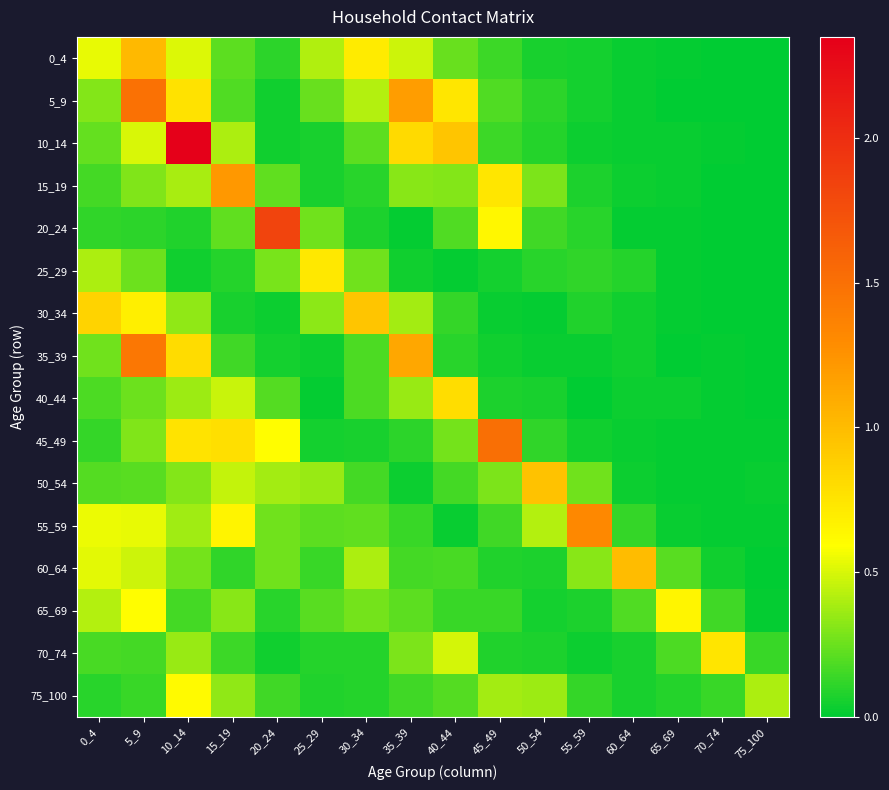

Reading left to right, list all the values displayed in this chart.

0_4: 0_4=0.5	5_9=1.0	10_14=0.5	15_19=0.2	20_24=0.1	25_29=0.4	30_34=0.7	35_39=0.5	40_44=0.2	45_49=0.1	50_54=0.1	55_59=0.0	60_64=0.0	65_69=0.0	70_74=0.0	75_100=0.0
5_9: 0_4=0.3	5_9=1.5	10_14=0.8	15_19=0.2	20_24=0.0	25_29=0.2	30_34=0.4	35_39=1.2	40_44=0.7	45_49=0.2	50_54=0.1	55_59=0.0	60_64=0.0	65_69=0.0	70_74=0.0	75_100=0.0
10_14: 0_4=0.2	5_9=0.5	10_14=2.3	15_19=0.4	20_24=0.0	25_29=0.1	30_34=0.2	35_39=0.8	40_44=0.9	45_49=0.1	50_54=0.1	55_59=0.0	60_64=0.0	65_69=0.0	70_74=0.0	75_100=0.0
15_19: 0_4=0.2	5_9=0.3	10_14=0.4	15_19=1.2	20_24=0.2	25_29=0.1	30_34=0.1	35_39=0.3	40_44=0.3	45_49=0.7	50_54=0.3	55_59=0.1	60_64=0.0	65_69=0.0	70_74=0.0	75_100=0.0
20_24: 0_4=0.1	5_9=0.1	10_14=0.1	15_19=0.2	20_24=1.8	25_29=0.3	30_34=0.1	35_39=0.0	40_44=0.2	45_49=0.6	50_54=0.1	55_59=0.1	60_64=0.0	65_69=0.0	70_74=0.0	75_100=0.0
25_29: 0_4=0.4	5_9=0.3	10_14=0.0	15_19=0.1	20_24=0.3	25_29=0.7	30_34=0.3	35_39=0.0	40_44=0.0	45_49=0.0	50_54=0.1	55_59=0.1	60_64=0.1	65_69=0.0	70_74=0.0	75_100=0.0
30_34: 0_4=0.9	5_9=0.7	10_14=0.3	15_19=0.1	20_24=0.0	25_29=0.3	30_34=0.9	35_39=0.4	40_44=0.1	45_49=0.0	50_54=0.0	55_59=0.1	60_64=0.0	65_69=0.0	70_74=0.0	75_100=0.0
35_39: 0_4=0.3	5_9=1.4	10_14=0.8	15_19=0.2	20_24=0.1	25_29=0.0	30_34=0.2	35_39=1.1	40_44=0.1	45_49=0.0	50_54=0.0	55_59=0.0	60_64=0.0	65_69=0.0	70_74=0.0	75_100=0.0
40_44: 0_4=0.2	5_9=0.3	10_14=0.4	15_19=0.5	20_24=0.2	25_29=0.0	30_34=0.2	35_39=0.4	40_44=0.8	45_49=0.1	50_54=0.1	55_59=0.0	60_64=0.0	65_69=0.0	70_74=0.0	75_100=0.0
45_49: 0_4=0.1	5_9=0.3	10_14=0.8	15_19=0.8	20_24=0.6	25_29=0.0	30_34=0.1	35_39=0.1	40_44=0.3	45_49=1.5	50_54=0.1	55_59=0.0	60_64=0.0	65_69=0.0	70_74=0.0	75_100=0.0
50_54: 0_4=0.2	5_9=0.2	10_14=0.3	15_19=0.5	20_24=0.4	25_29=0.4	30_34=0.2	35_39=0.0	40_44=0.2	45_49=0.3	50_54=1.0	55_59=0.3	60_64=0.0	65_69=0.0	70_74=0.0	75_100=0.0
55_59: 0_4=0.5	5_9=0.5	10_14=0.4	15_19=0.7	20_24=0.3	25_29=0.2	30_34=0.2	35_39=0.1	40_44=0.0	45_49=0.1	50_54=0.4	55_59=1.3	60_64=0.1	65_69=0.0	70_74=0.0	75_100=0.0
60_64: 0_4=0.5	5_9=0.5	10_14=0.3	15_19=0.1	20_24=0.3	25_29=0.1	30_34=0.4	35_39=0.2	40_44=0.2	45_49=0.1	50_54=0.1	55_59=0.3	60_64=1.0	65_69=0.2	70_74=0.0	75_100=0.0
65_69: 0_4=0.4	5_9=0.6	10_14=0.2	15_19=0.3	20_24=0.1	25_29=0.2	30_34=0.3	35_39=0.2	40_44=0.1	45_49=0.1	50_54=0.0	55_59=0.1	60_64=0.2	65_69=0.6	70_74=0.2	75_100=0.0
70_74: 0_4=0.2	5_9=0.2	10_14=0.4	15_19=0.1	20_24=0.0	25_29=0.1	30_34=0.1	35_39=0.3	40_44=0.5	45_49=0.1	50_54=0.1	55_59=0.0	60_64=0.1	65_69=0.2	70_74=0.7	75_100=0.1
75_100: 0_4=0.1	5_9=0.1	10_14=0.6	15_19=0.3	20_24=0.2	25_29=0.1	30_34=0.1	35_39=0.2	40_44=0.2	45_49=0.4	50_54=0.4	55_59=0.1	60_64=0.1	65_69=0.1	70_74=0.1	75_100=0.4